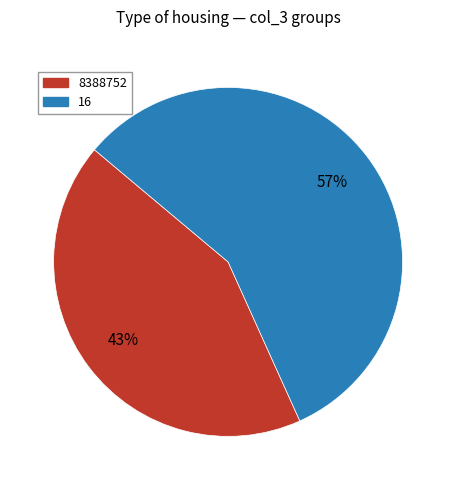

Which category has the biggest portion of the pie?

16